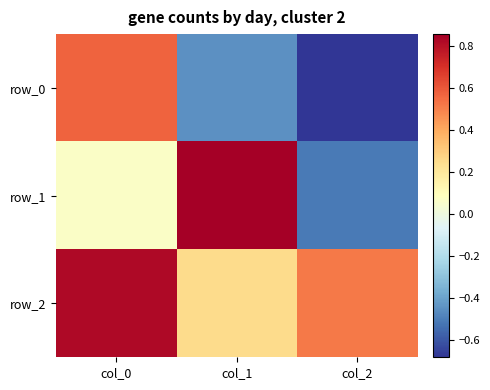

Is it true that row_1 equals 0.9 at col_1?

True